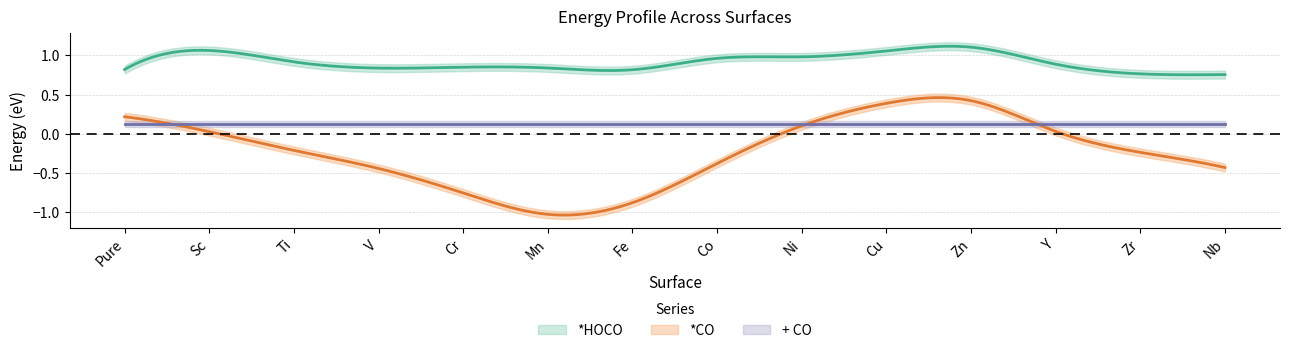

True or false: *CO has a value of -1.3 at Fe.

False